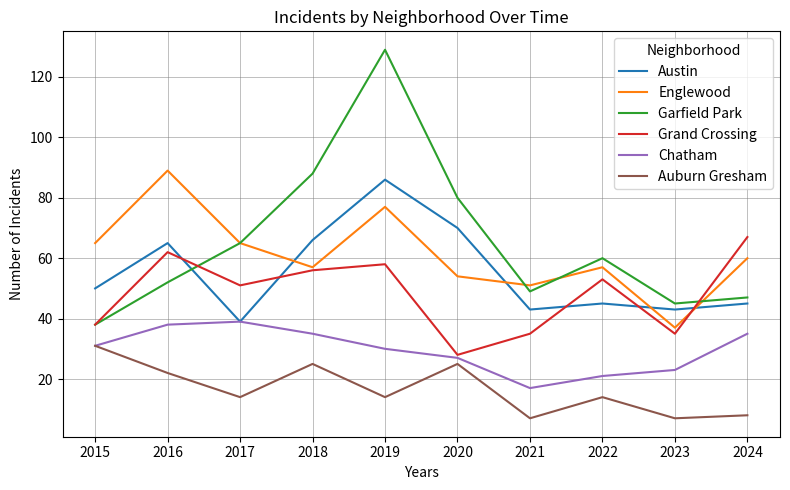

At which label does Garfield Park reach its minimum?

2015